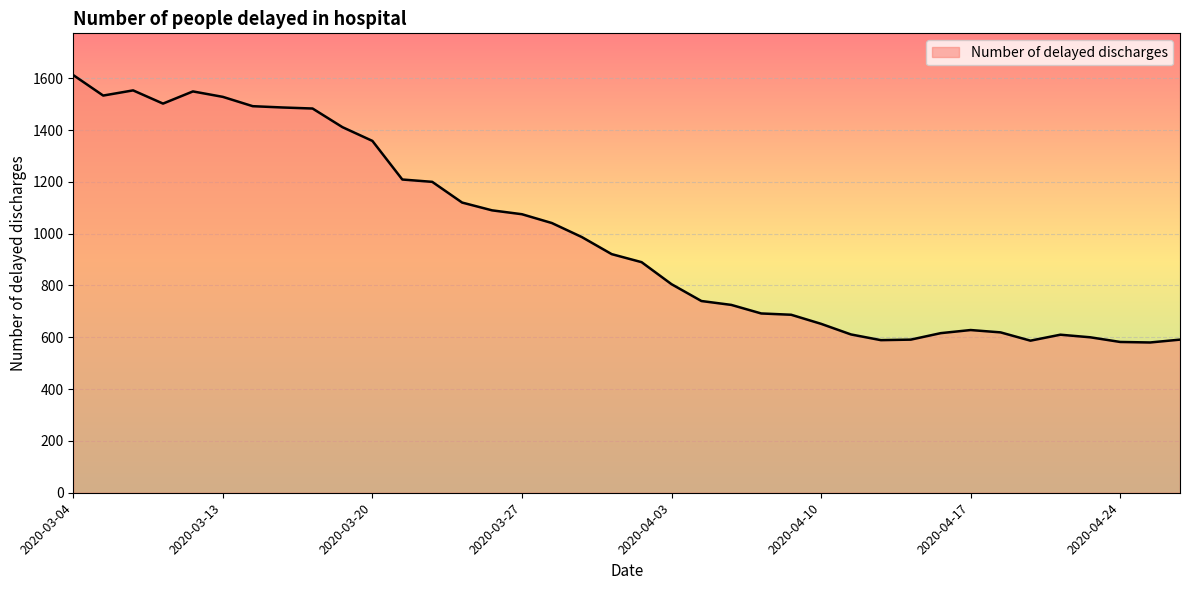

What is the maximum value shown in the chart?

1612